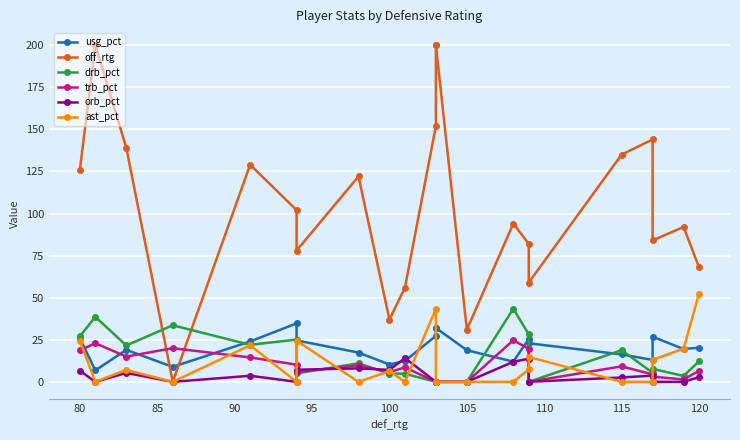

Reading left to right, extract all data points from this chart.

usg_pct: 25.8	6.8	19.0	8.9	24.0	34.7	24.6	17.4	10.3	12.4	27.3	32.0	32.0	18.8	12.0	25.5	22.9	16.3	13.0	26.8	19.5	20.3
off_rtg: 126.0	200.0	139.0	0.0	129.0	102.0	78.0	122.0	37.0	56.0	152.0	200.0	200.0	31.0	94.0	82.0	59.0	135.0	144.0	84.0	92.0	68.0
drb_pct: 27.1	38.6	21.6	33.6	22.0	25.1	5.0	11.0	4.9	4.8	0.0	0.0	0.0	0.0	43.4	28.2	0.0	18.8	5.4	7.7	3.5	12.2
trb_pct: 18.8	22.9	15.0	20.0	14.5	10.2	5.9	9.8	5.8	8.6	0.0	0.0	0.0	0.0	24.7	19.6	0.0	9.2	4.4	3.1	1.4	6.6
orb_pct: 6.6	0.0	5.3	0.0	3.6	0.0	7.2	8.0	7.1	14.1	0.0	0.0	0.0	0.0	11.9	13.8	0.0	2.6	3.7	0.0	0.0	2.8
ast_pct: 24.4	0.0	7.1	0.0	21.7	0.0	24.5	0.0	6.4	0.0	43.4	0.0	0.0	0.0	0.0	7.4	14.8	0.0	0.0	13.1	19.7	52.4